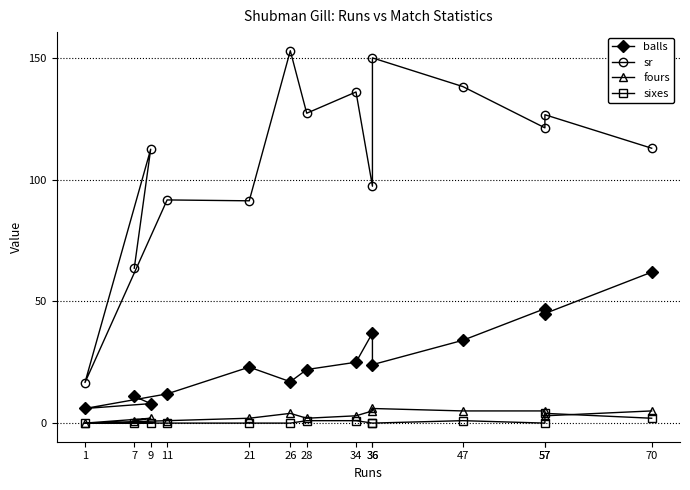

What are all the series names shown in the legend?

balls, sr, fours, sixes